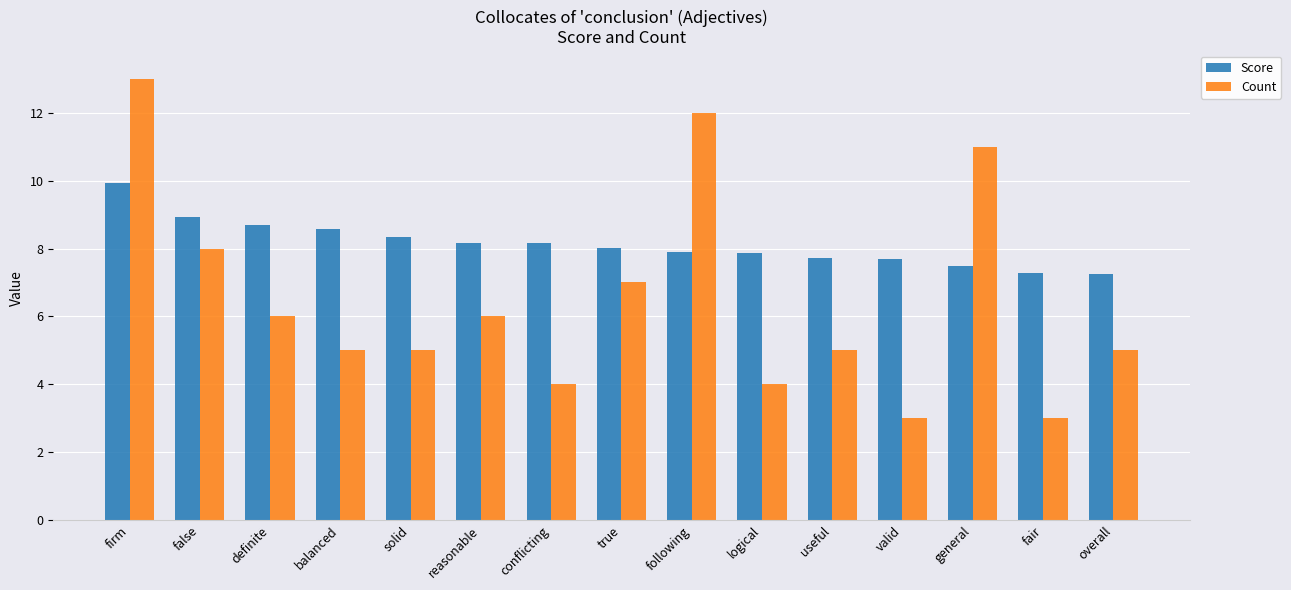

What is the spread (max minus min) of values at balanced?

3.6